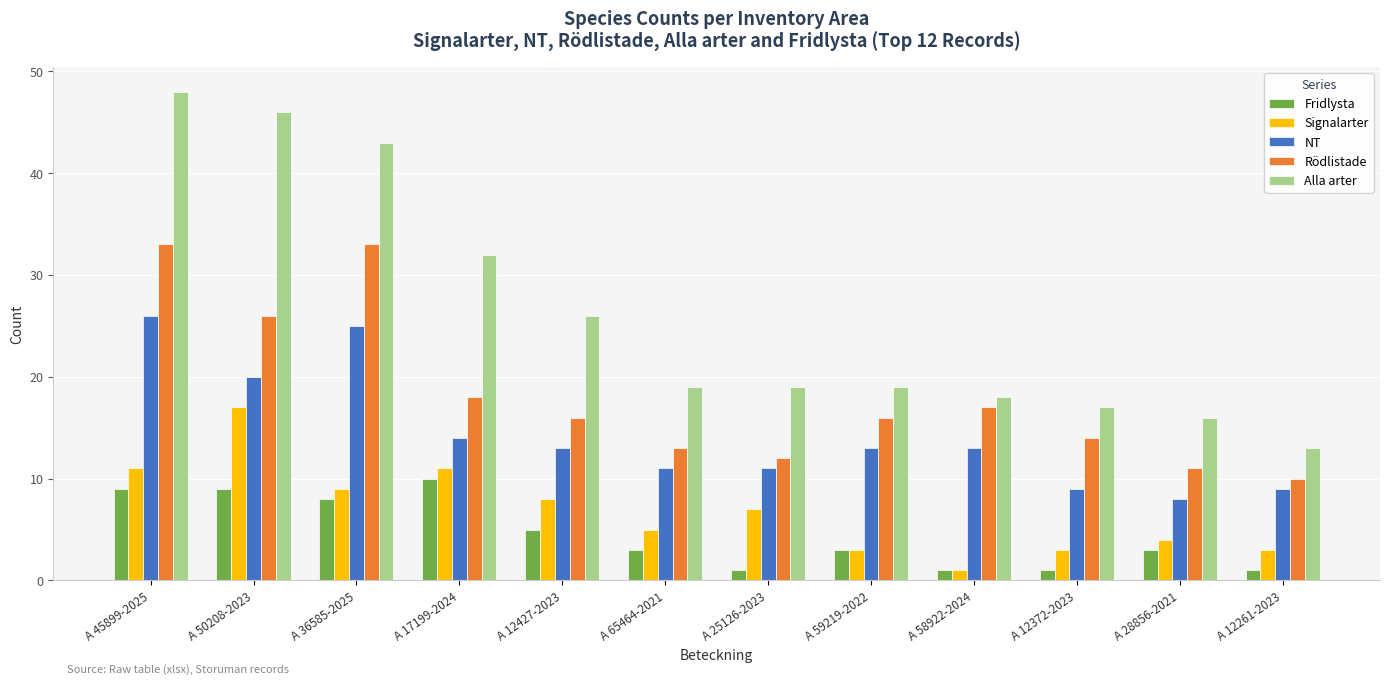

How many data points does each series have?

12